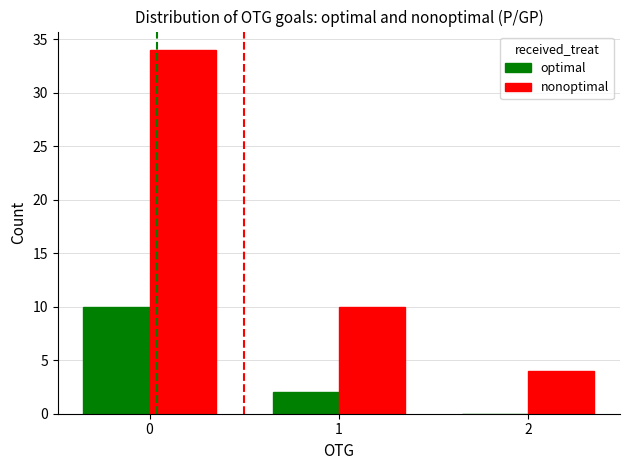

What is the sum of the nonoptimal values at 0 and 2?

38